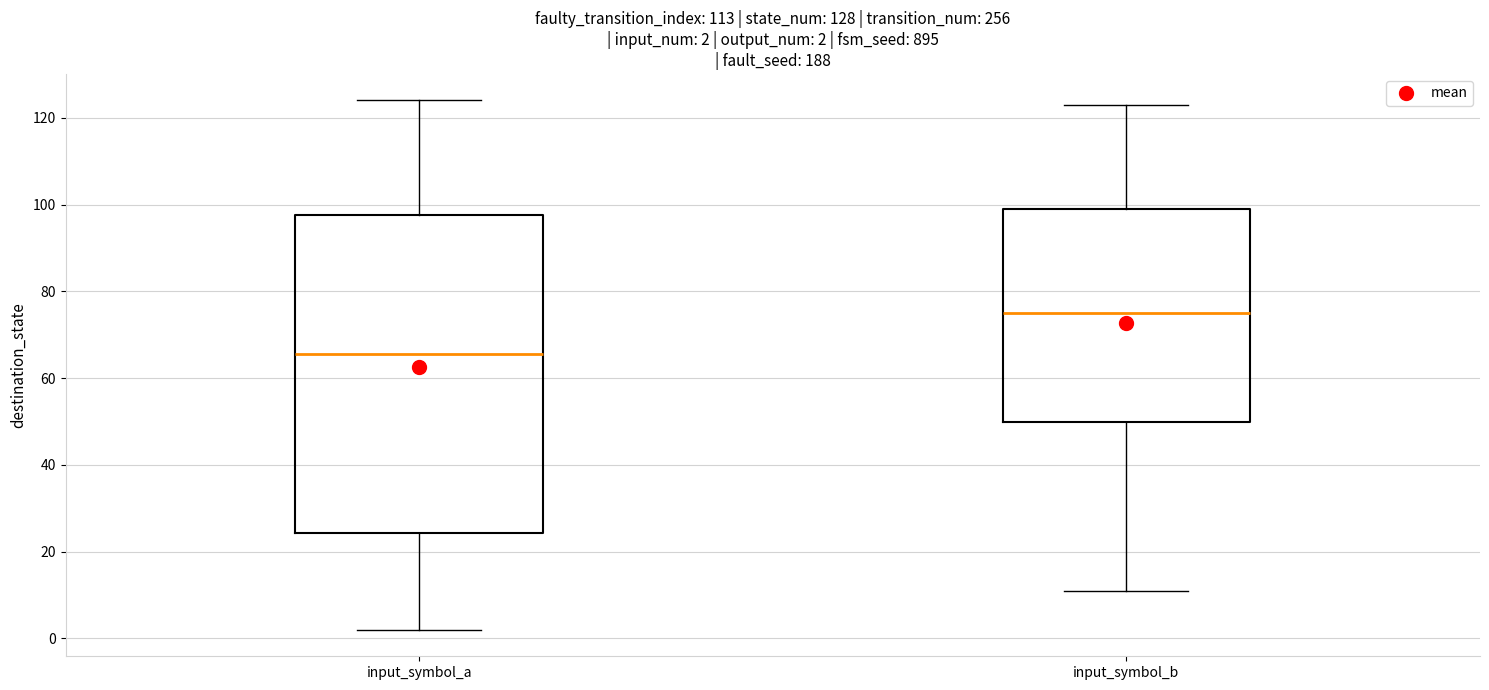

Which box is the tallest, from its lower edge to its upper edge?

input_symbol_a